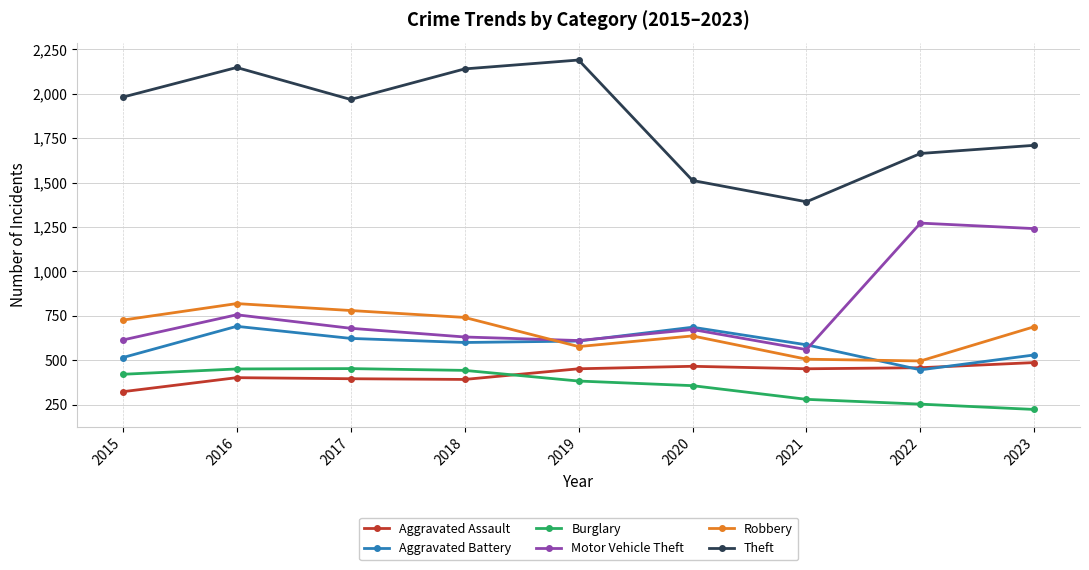

How many data points in Motor Vehicle Theft are less than 673?

4